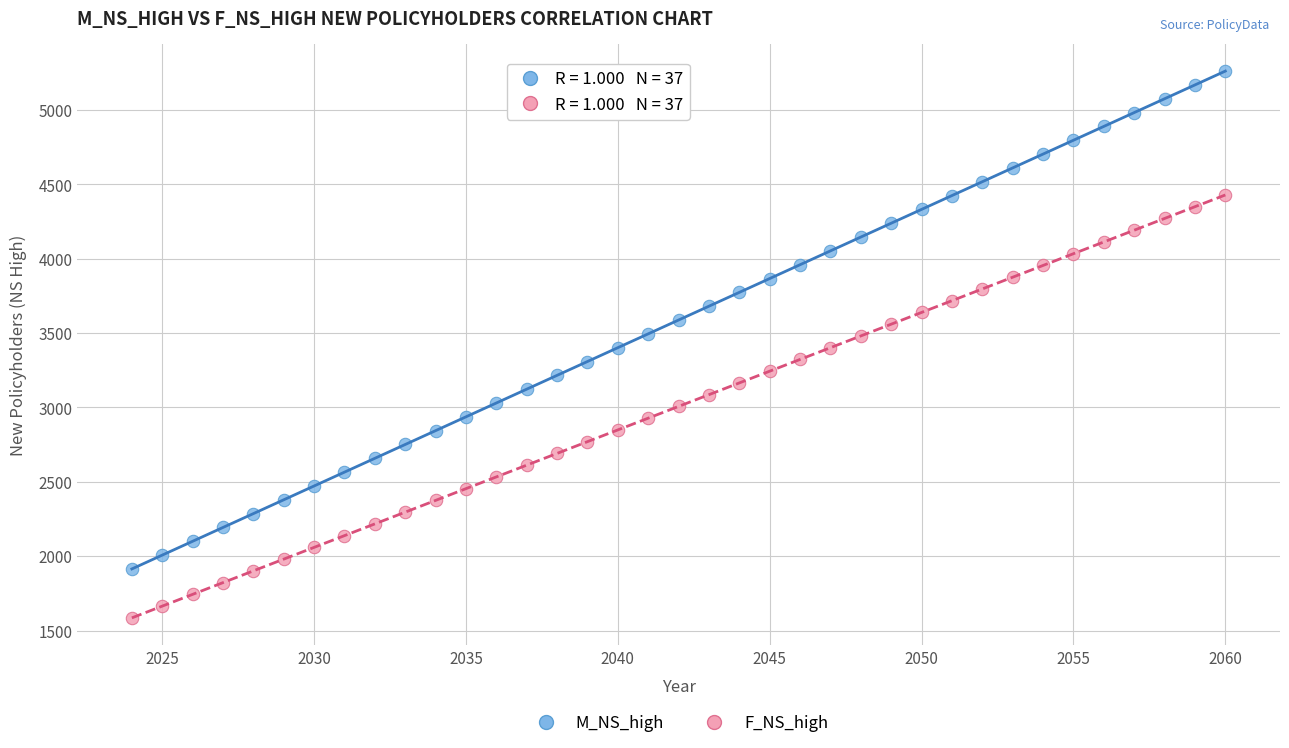

What is the X range (max minus min) for the scatter plot?

36